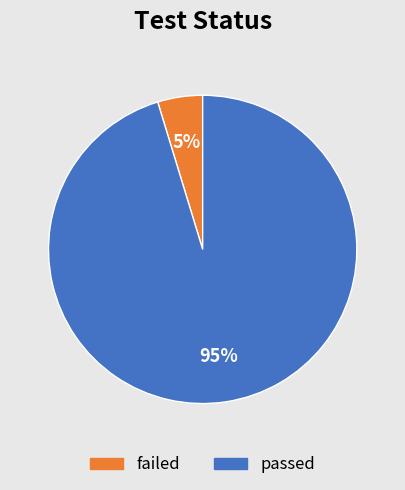

Does failed represent more than half of the total?

No